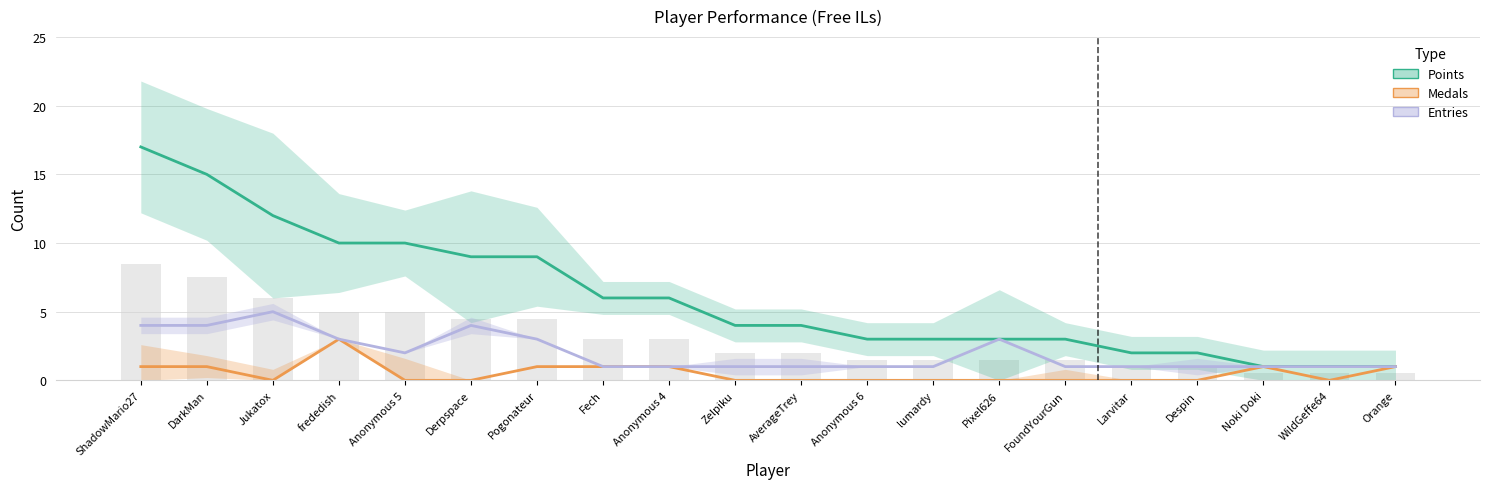

Where is Entries nearest to the value 3?

frededish